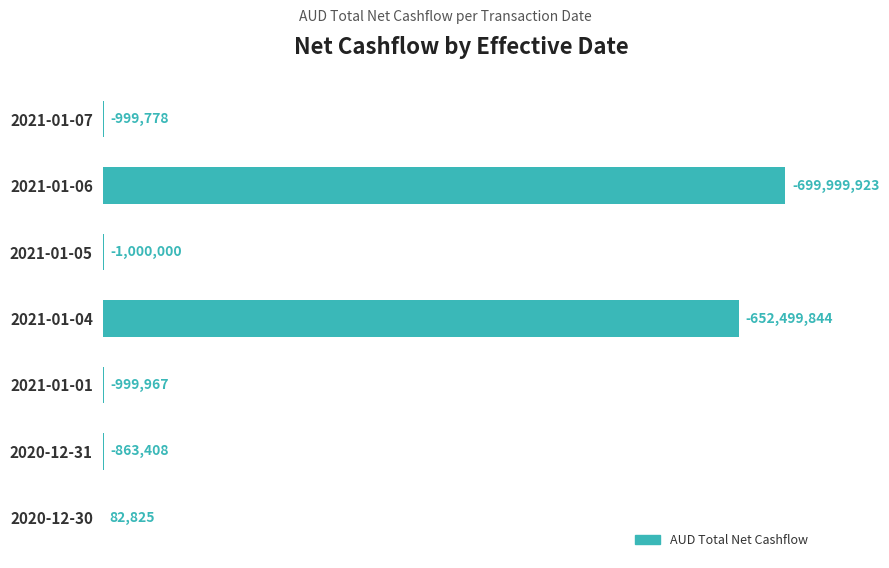

Does the chart contain any negative values?

No